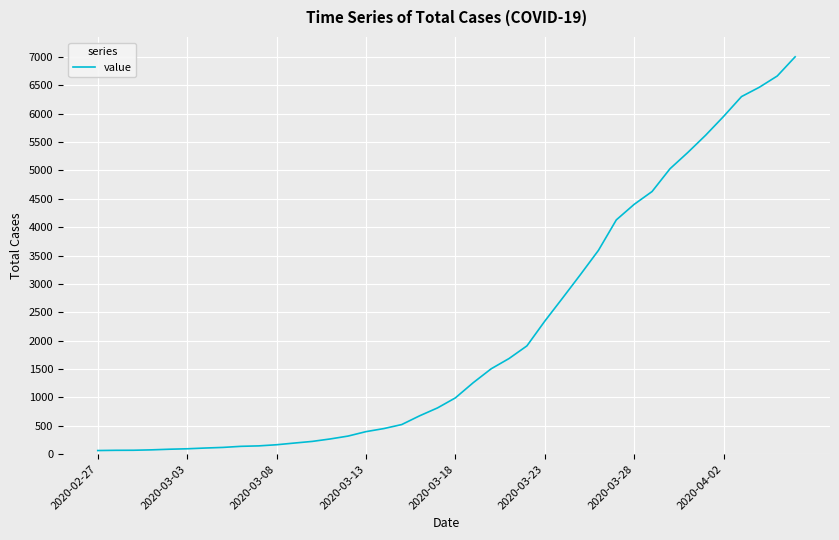

What is the greatest value displayed?

7001